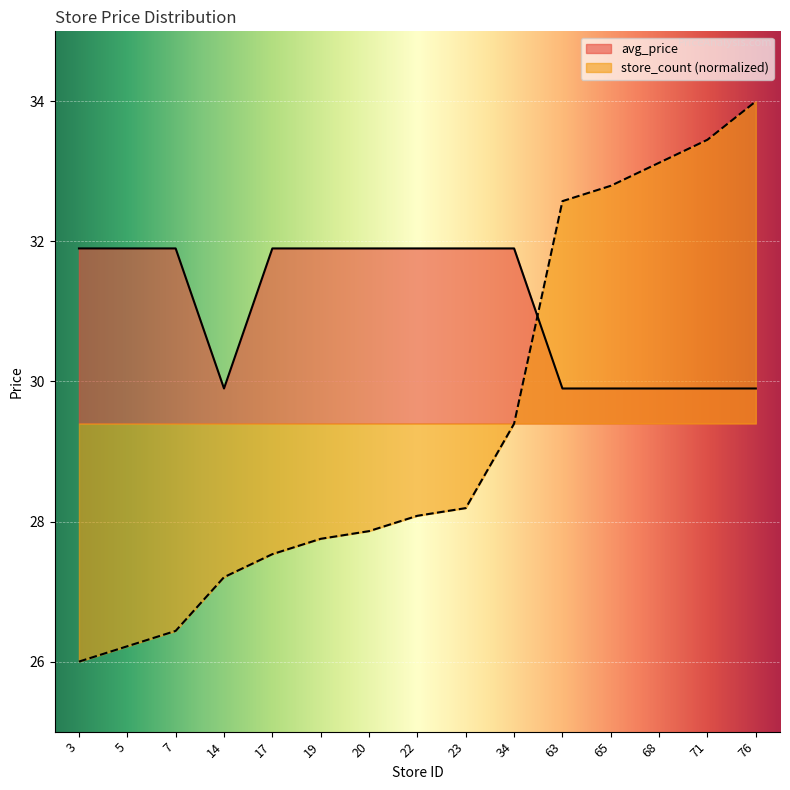

The avg_price series shows 29.9 at 76. True or false?

True